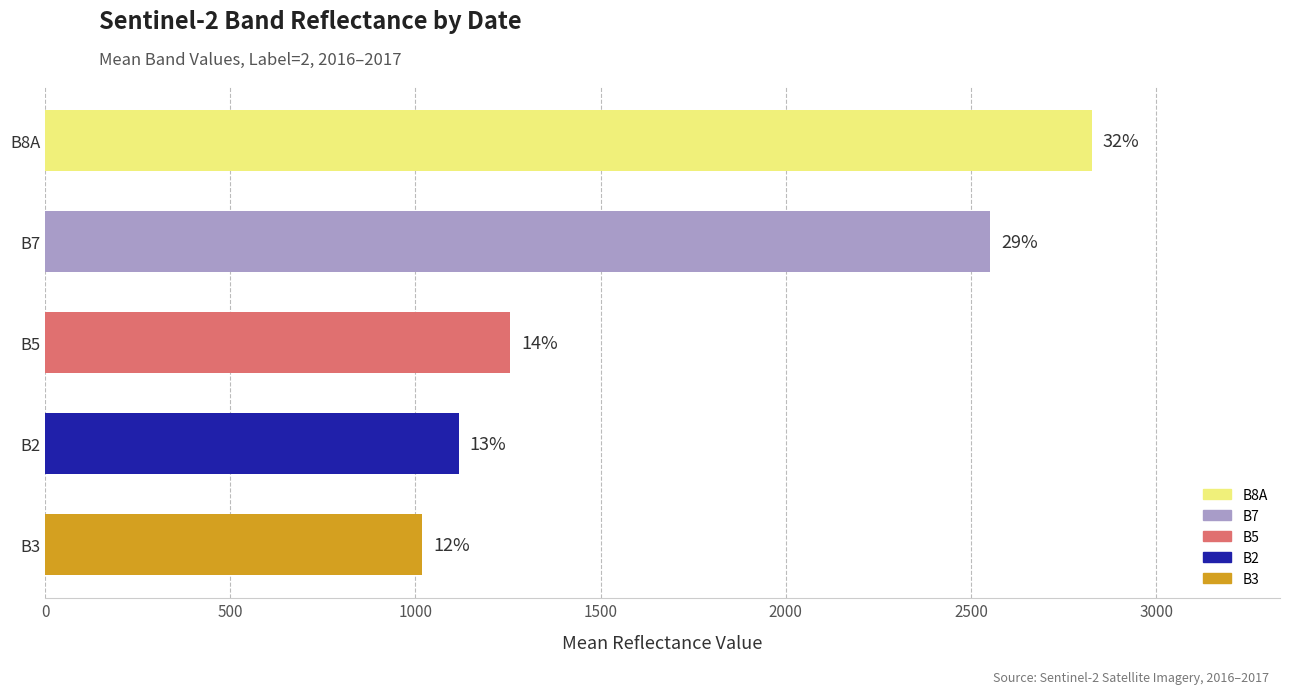

How many bars are there in total?

5